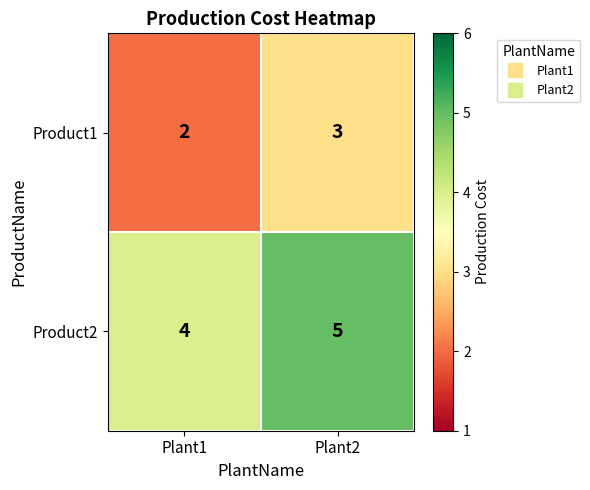

At which category is the sum across all series the highest?

Plant2